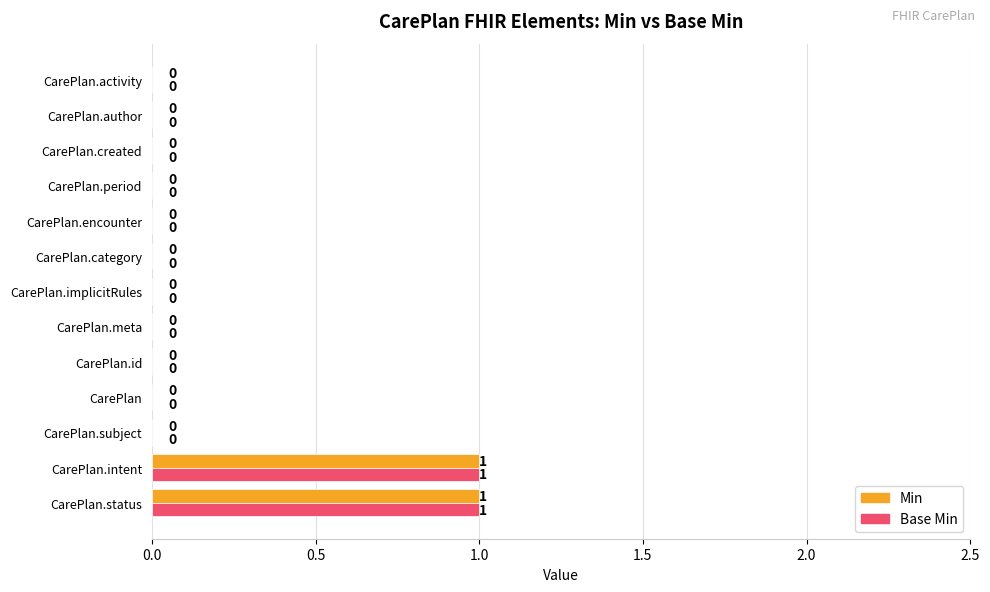

The value of Min at CarePlan.meta is 0. True or false?

True